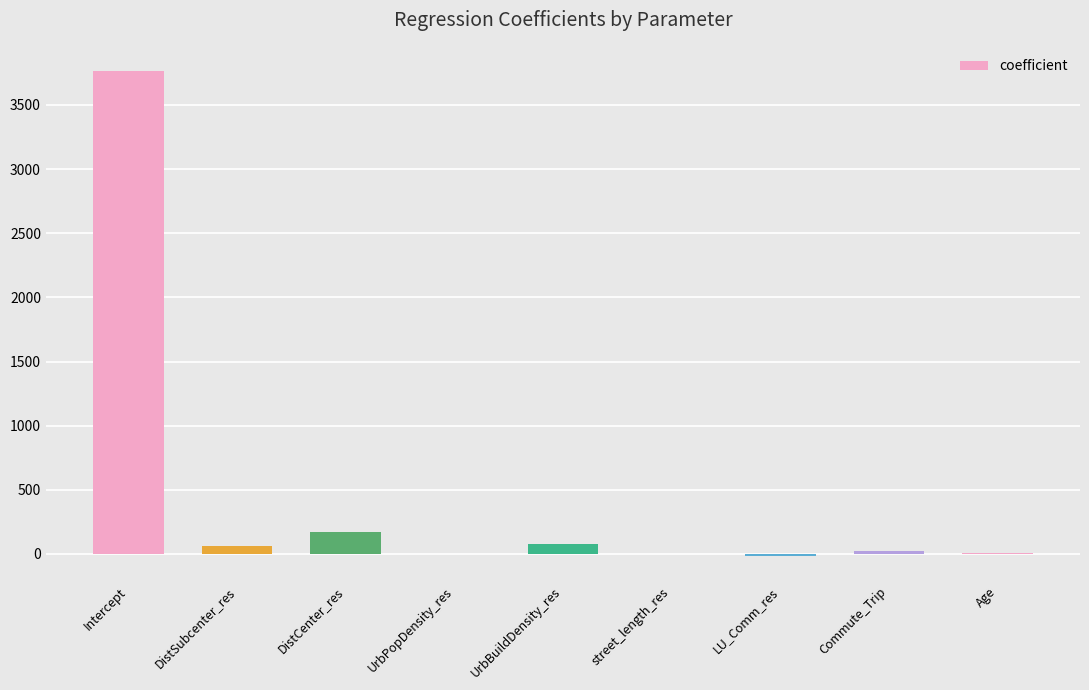

Count the number of categories in the chart.

9